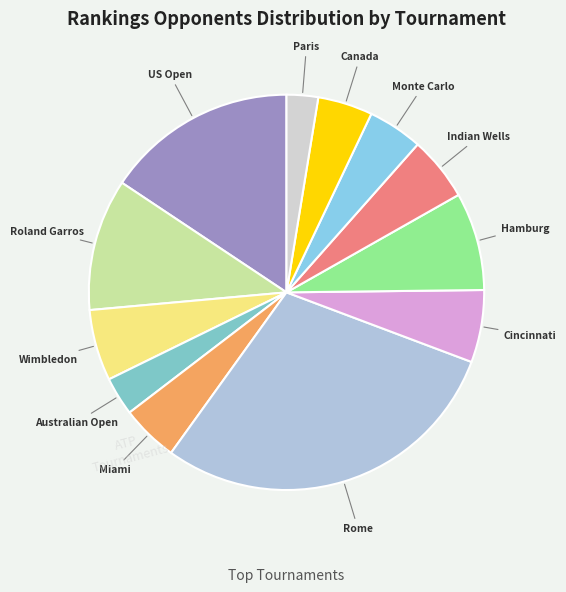

How many segments does this pie chart have?

12